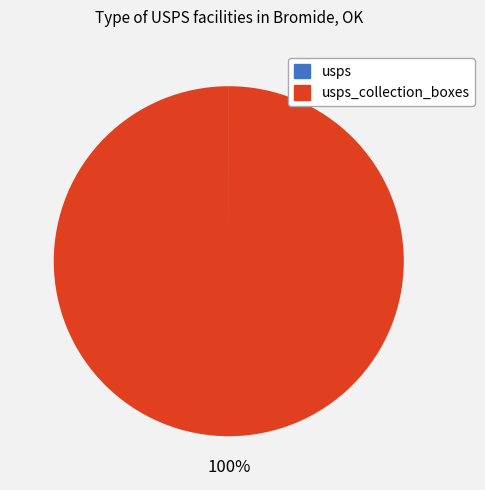

To the nearest percent, what is the average slice percentage?

50%